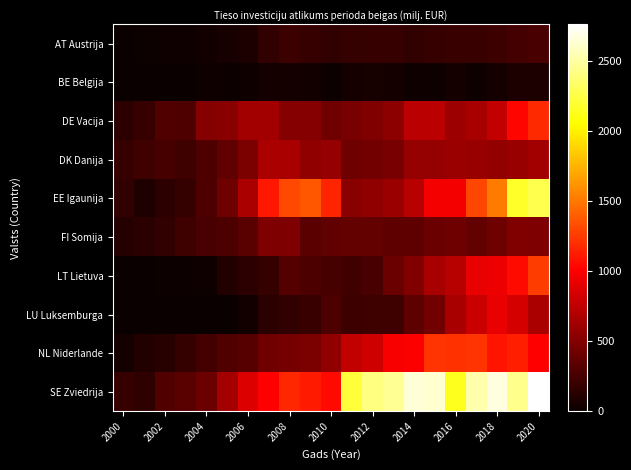

At how many categories does at least one series exceed 1597?

10